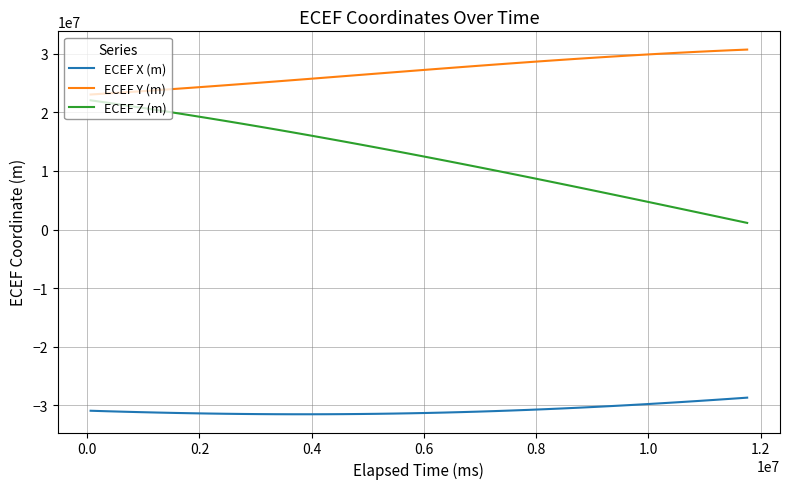

What are all the series names shown in the legend?

ECEF X (m), ECEF Y (m), ECEF Z (m)